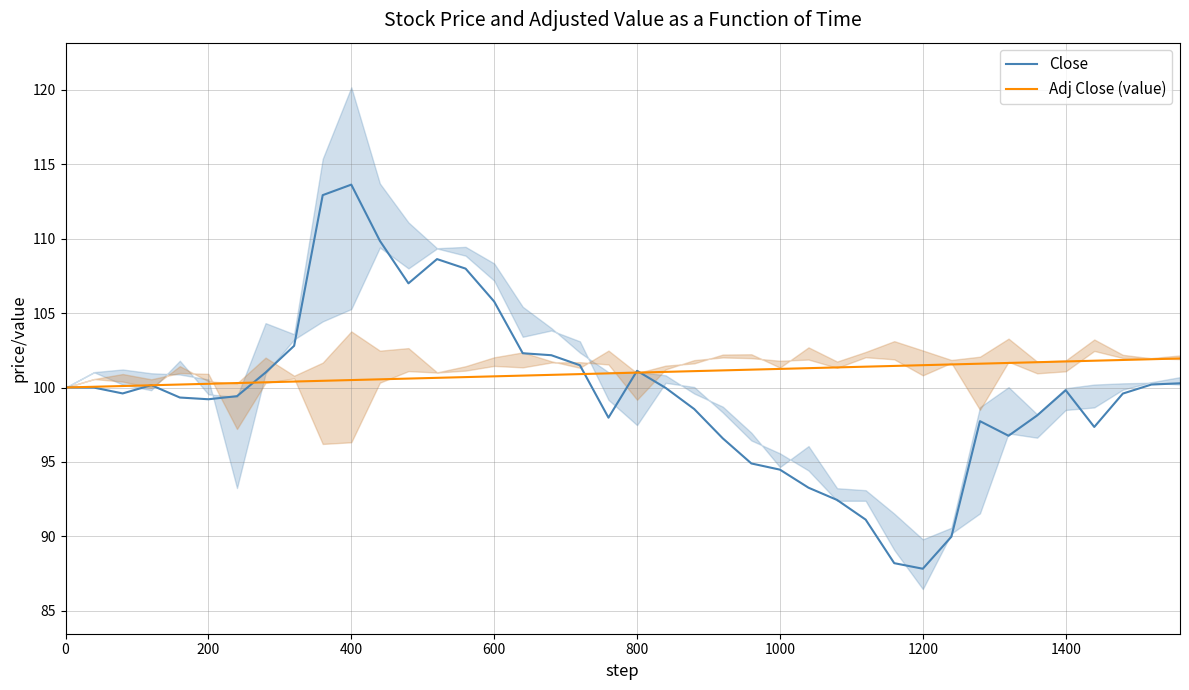

Reading left to right, transcribe all the data shown in this chart.

Close: 100.0	100.0	99.6	100.2	99.3	99.2	99.4	101.0	102.8	112.9	113.6	109.9	107.0	108.6	108.0	105.8	102.3	102.2	101.5	98.0	101.1	100.0	98.6	96.6	94.9	94.5	93.3	92.4	91.1	88.2	87.8	90.0	97.7	96.8	98.1	99.8	97.3	99.6	100.2	100.3
Adj Close (value): 100.0	100.0	100.1	100.2	100.2	100.2	100.3	100.3	100.4	100.5	100.5	100.5	100.6	100.7	100.7	100.8	100.8	100.8	100.9	101.0	101.0	101.0	101.1	101.2	101.2	101.2	101.3	101.3	101.4	101.5	101.5	101.5	101.6	101.7	101.7	101.8	101.8	101.8	101.9	102.0